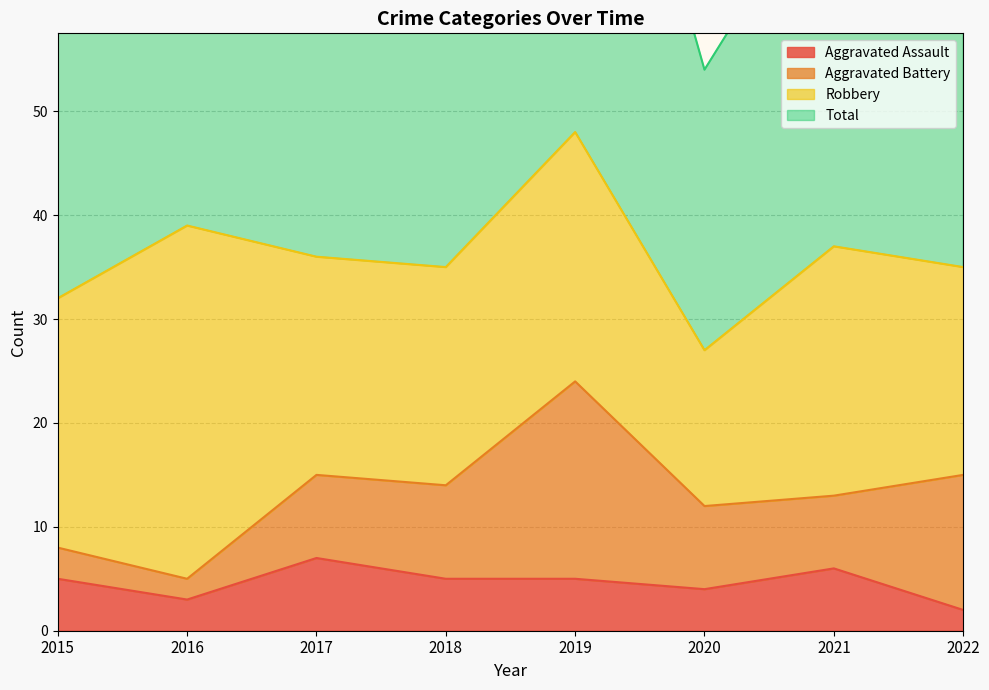

How many interior local valleys does the Aggravated Assault series have?

2